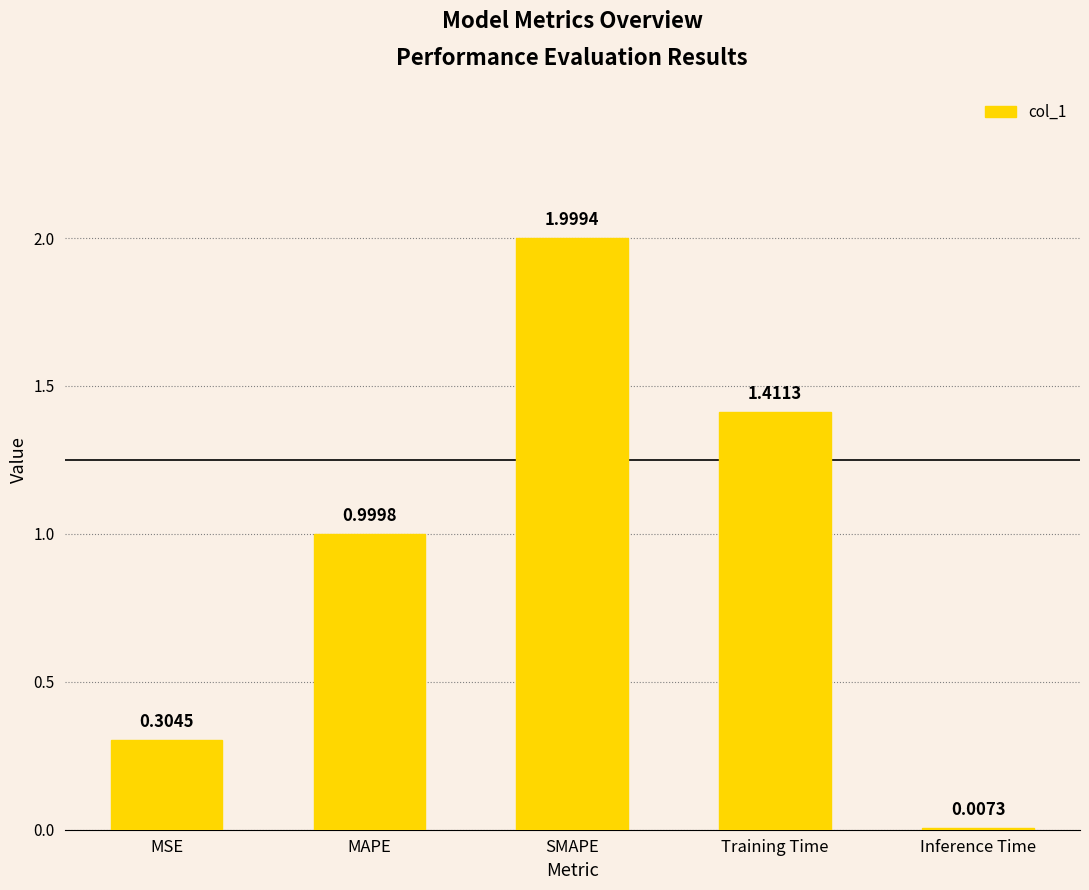

At which label is the value closest to 1?

MAPE